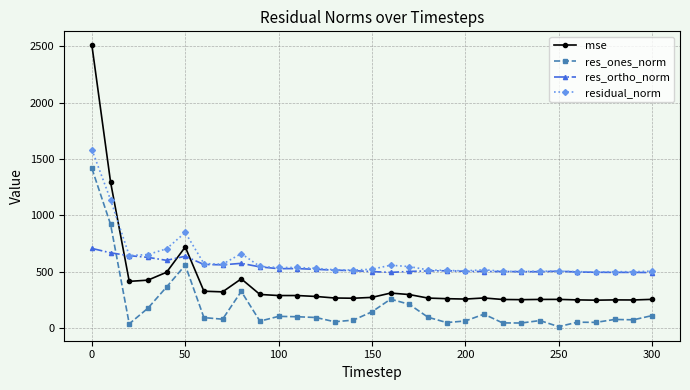

What is the highest value of the res_ortho_norm series?

707.9